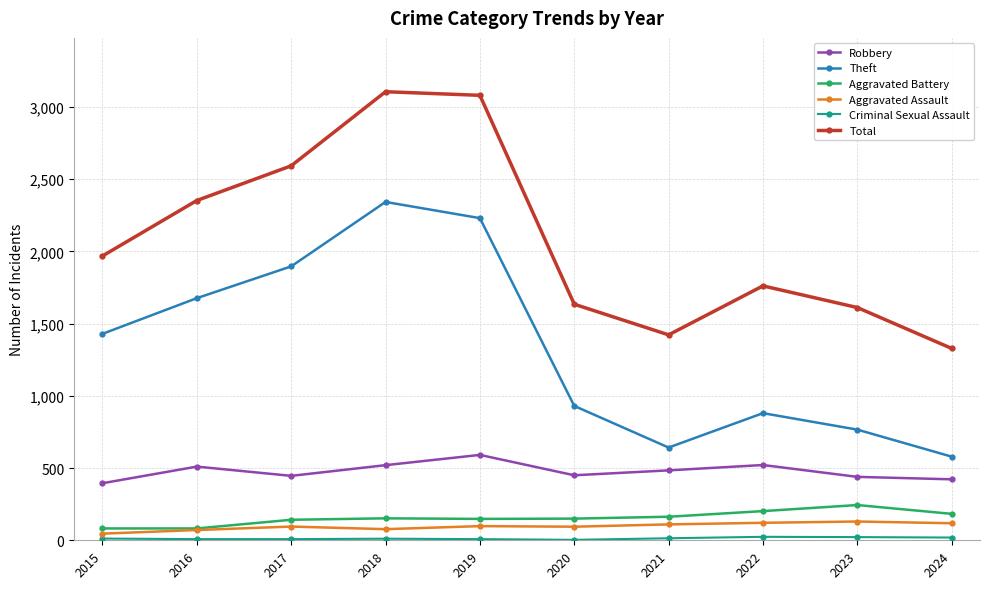

How many series are shown in this chart?

6